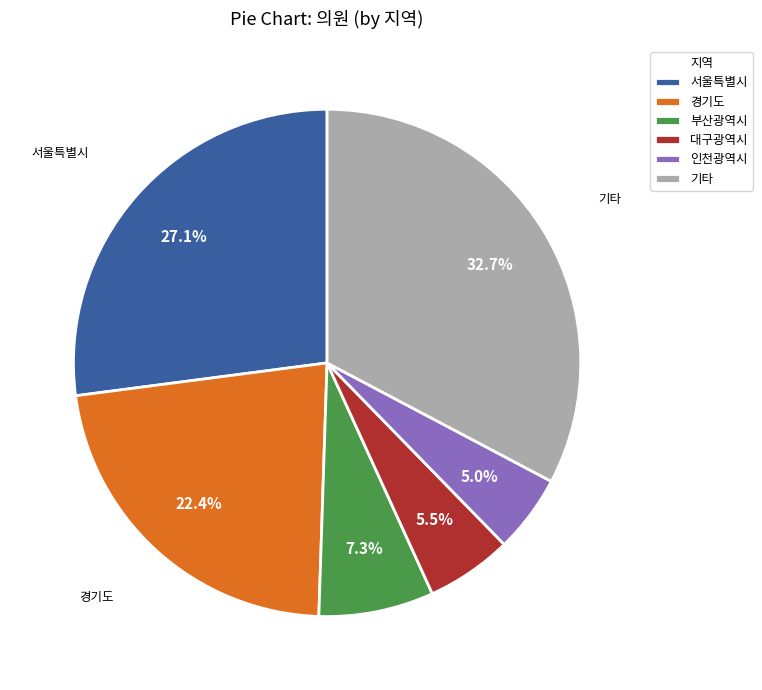

What is the largest slice in the pie chart?

기타